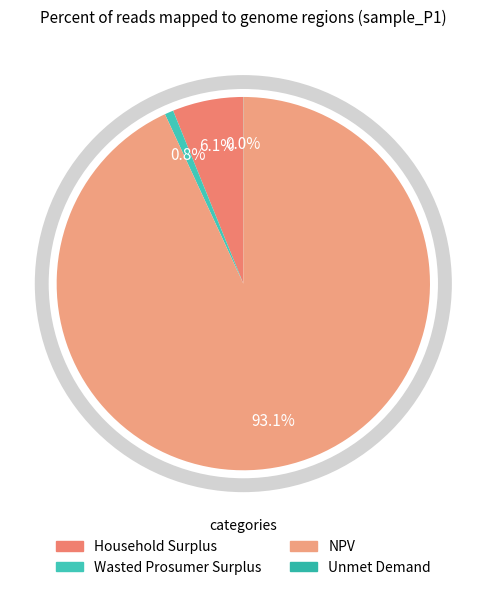

To the nearest percent, what is the combined percentage of NPV and Household Surplus?

99%